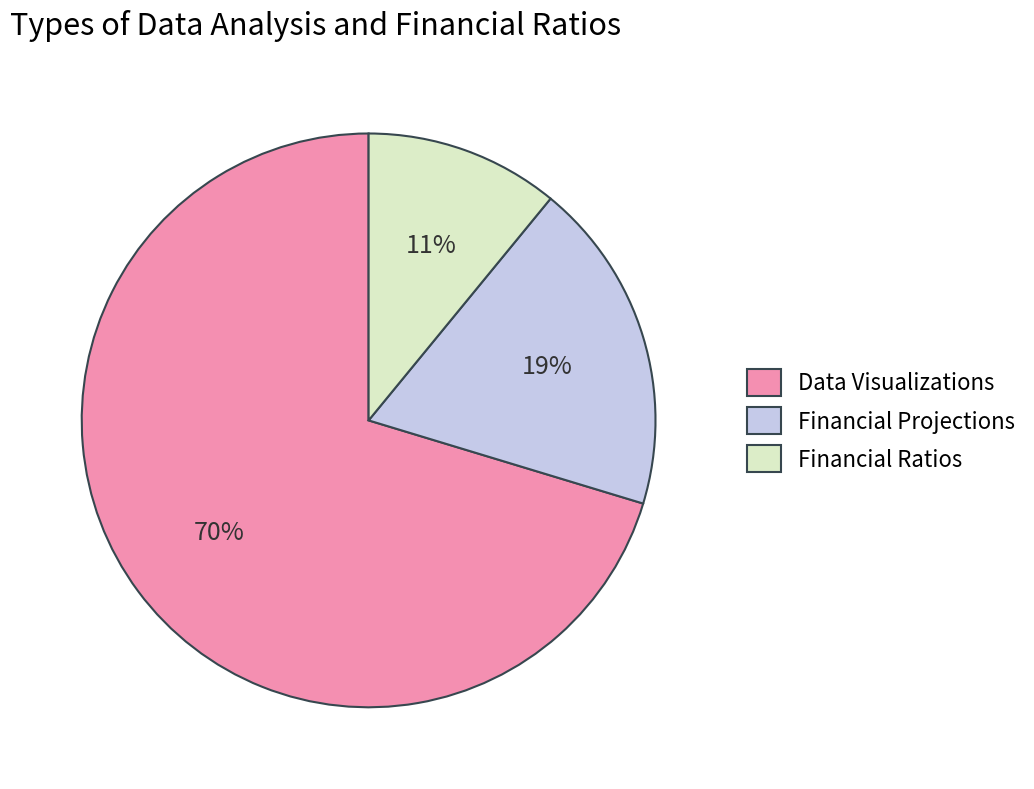

Rank the categories by value from highest to lowest.

Data Visualizations, Financial Projections, Financial Ratios